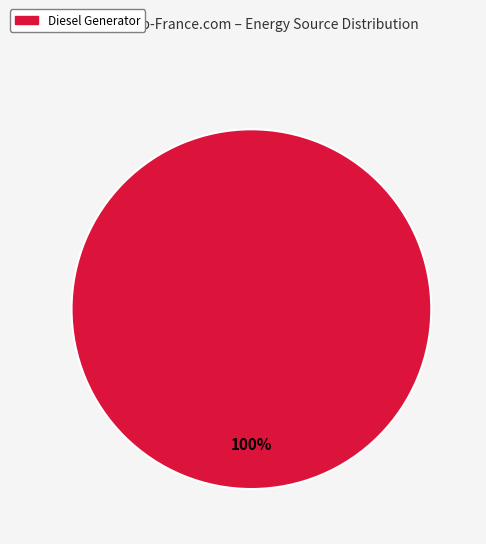

Is there any slice that represents more than half of the pie?

Yes